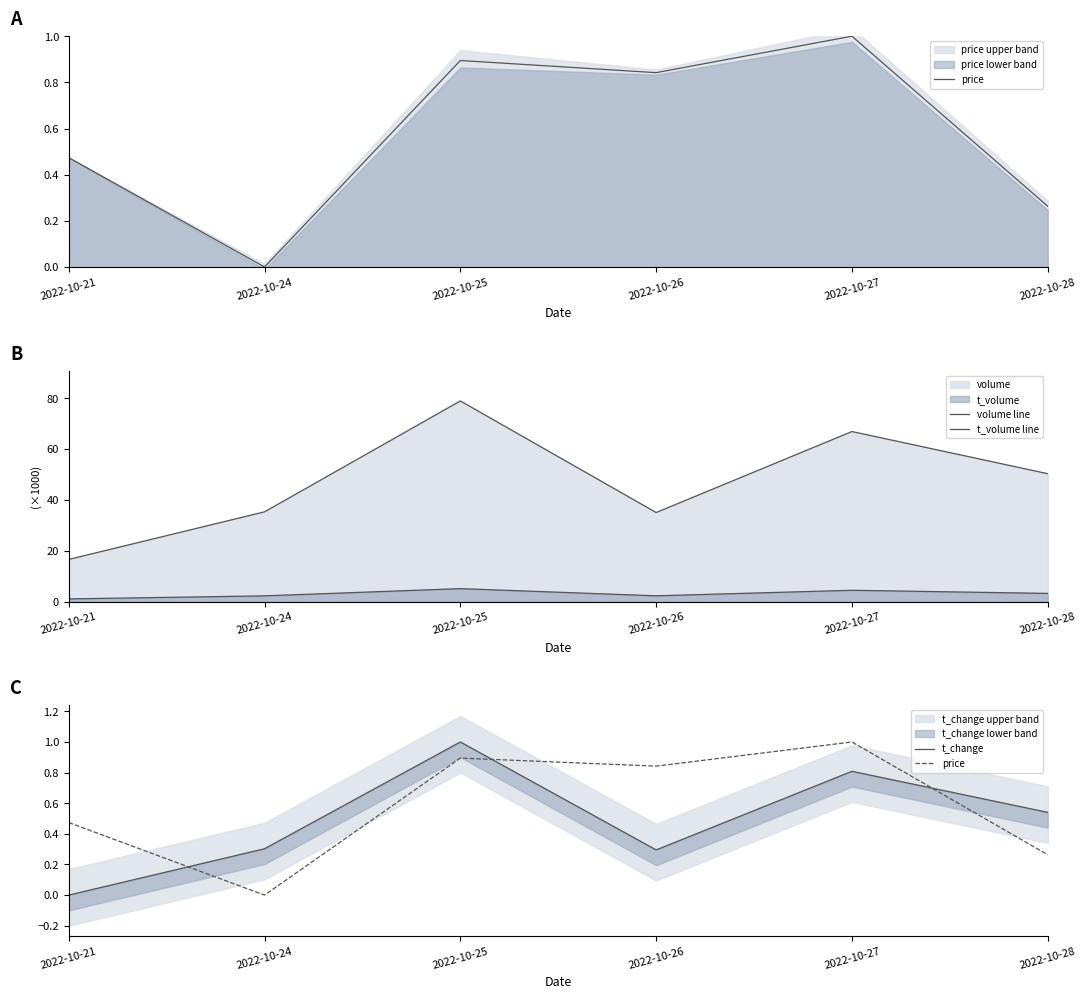

How many values in the price series exceed 0?

5